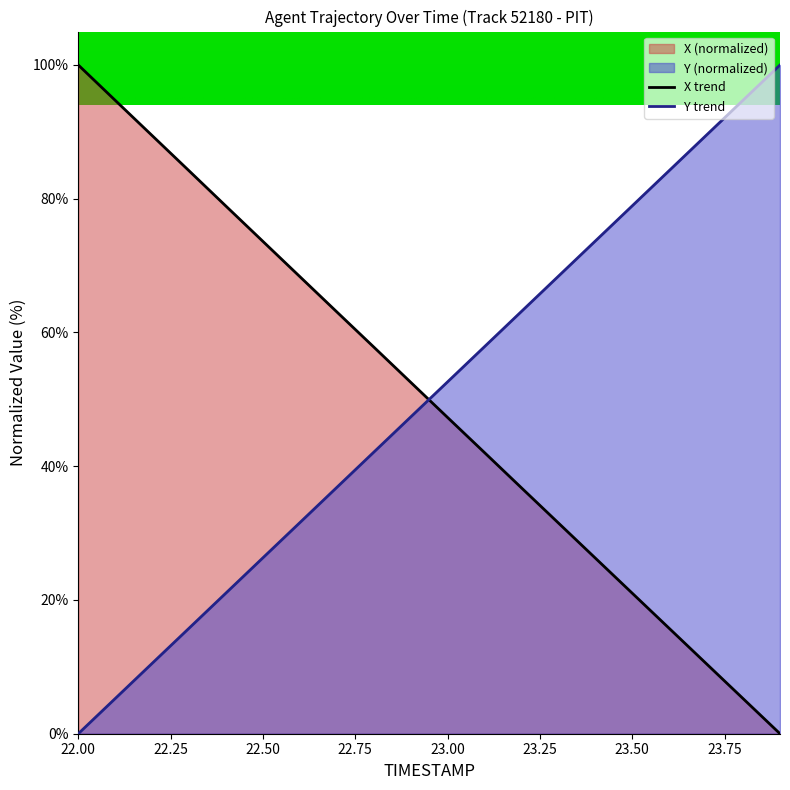

Between 23.0 and 23.9, which series saw the biggest shift?

Y